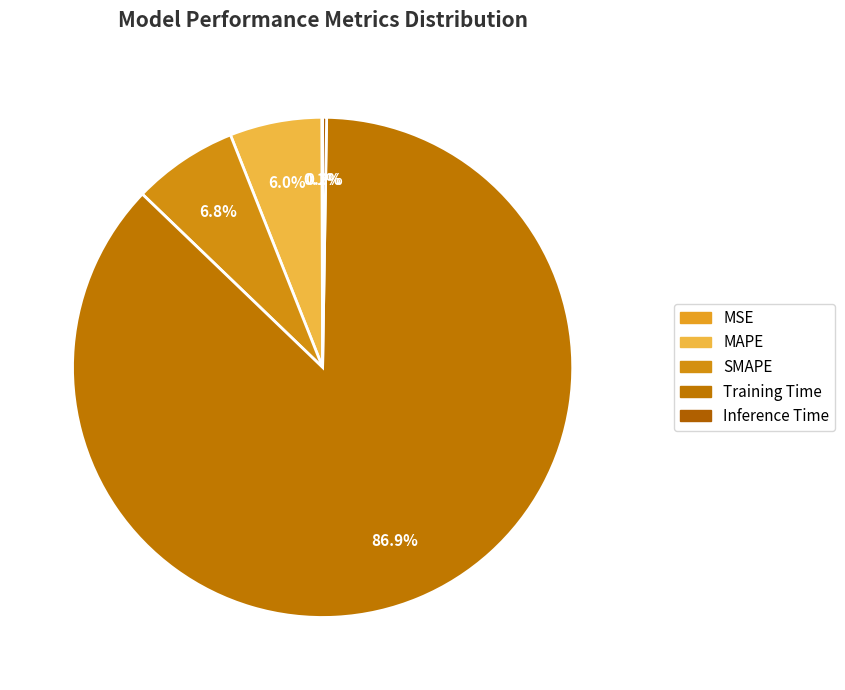

What portion of the pie excludes Training Time?

13.1%